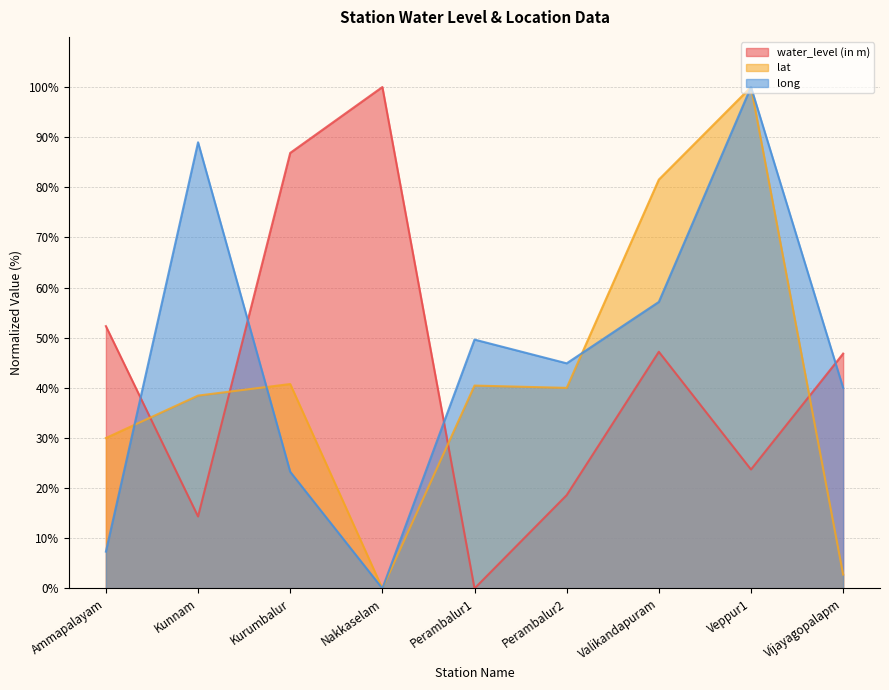

How many intersections are there between long and water_level (in m)?

4